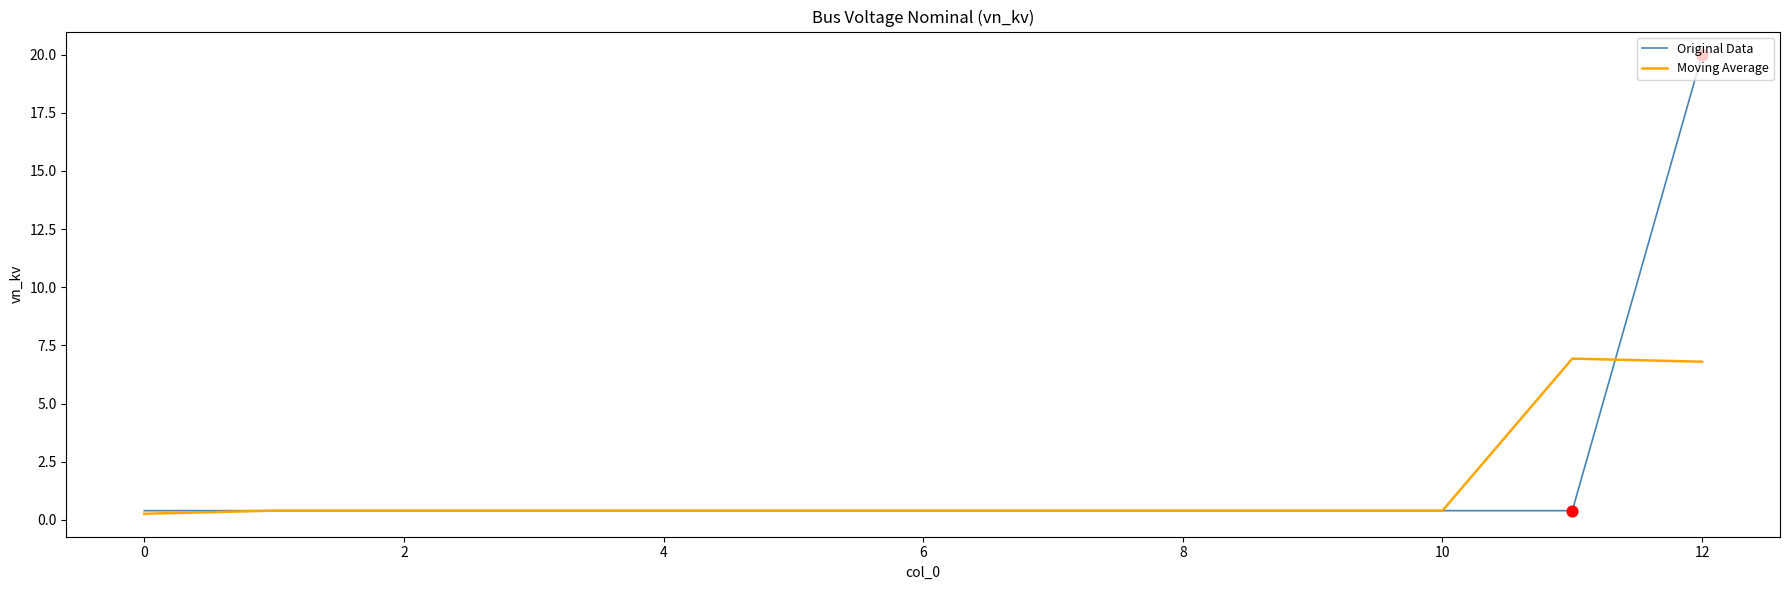

What is the greatest value displayed?

20.0